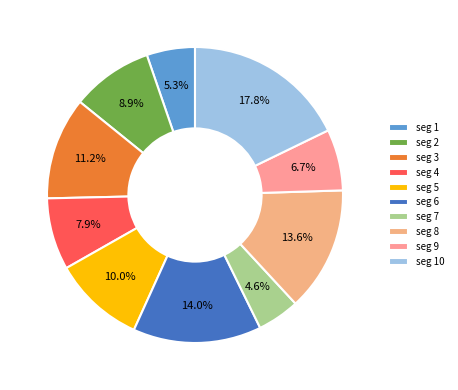

Rank the categories by value from highest to lowest.

signal segment 10, signal segment 6, signal segment 8, signal segment 3, signal segment 5, signal segment 2, signal segment 4, signal segment 9, signal segment 1, signal segment 7